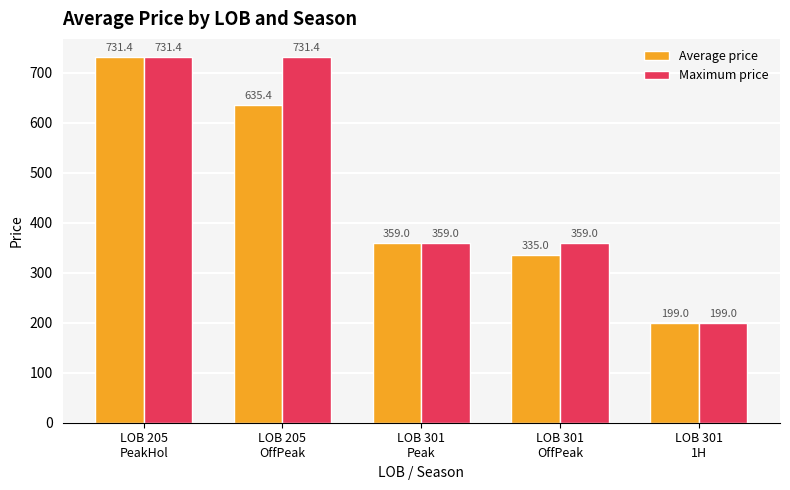

Which category has the lowest value in the Maximum price series?

LOB 301
1H